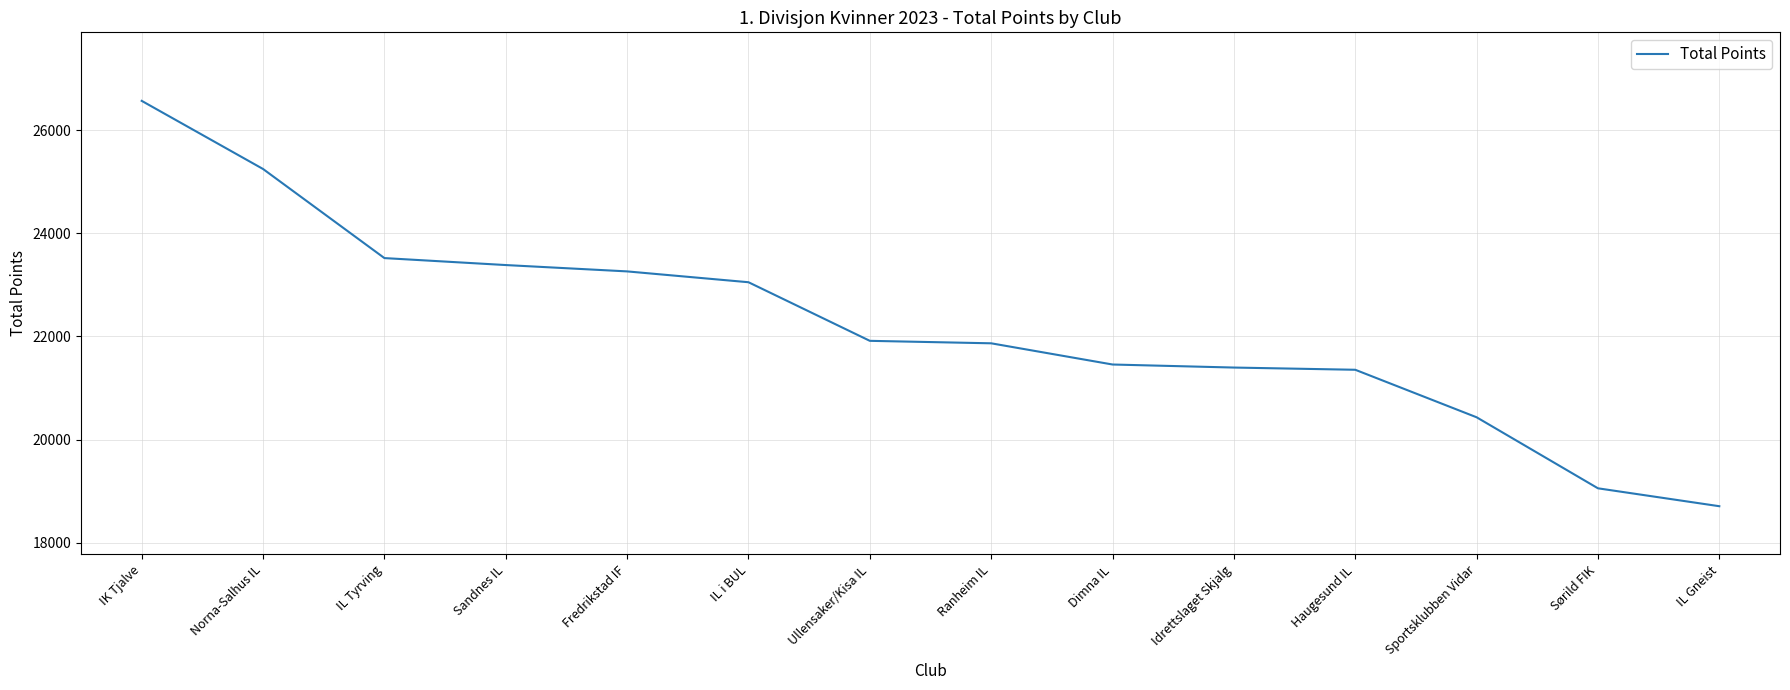

How many values are below 21916?

7